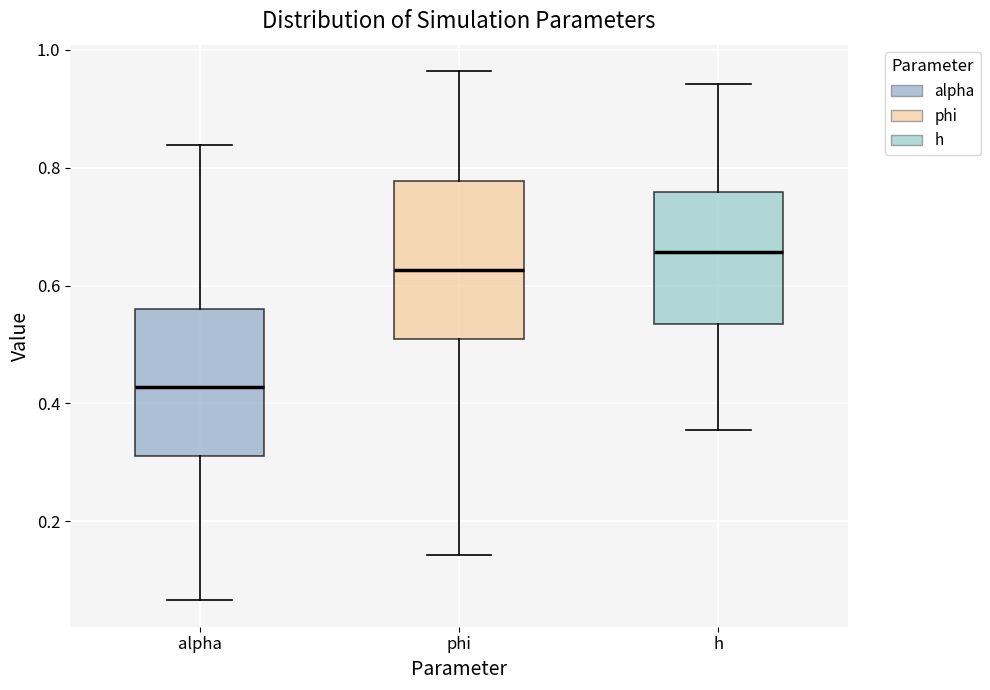

Which box's median line is the lowest?

alpha